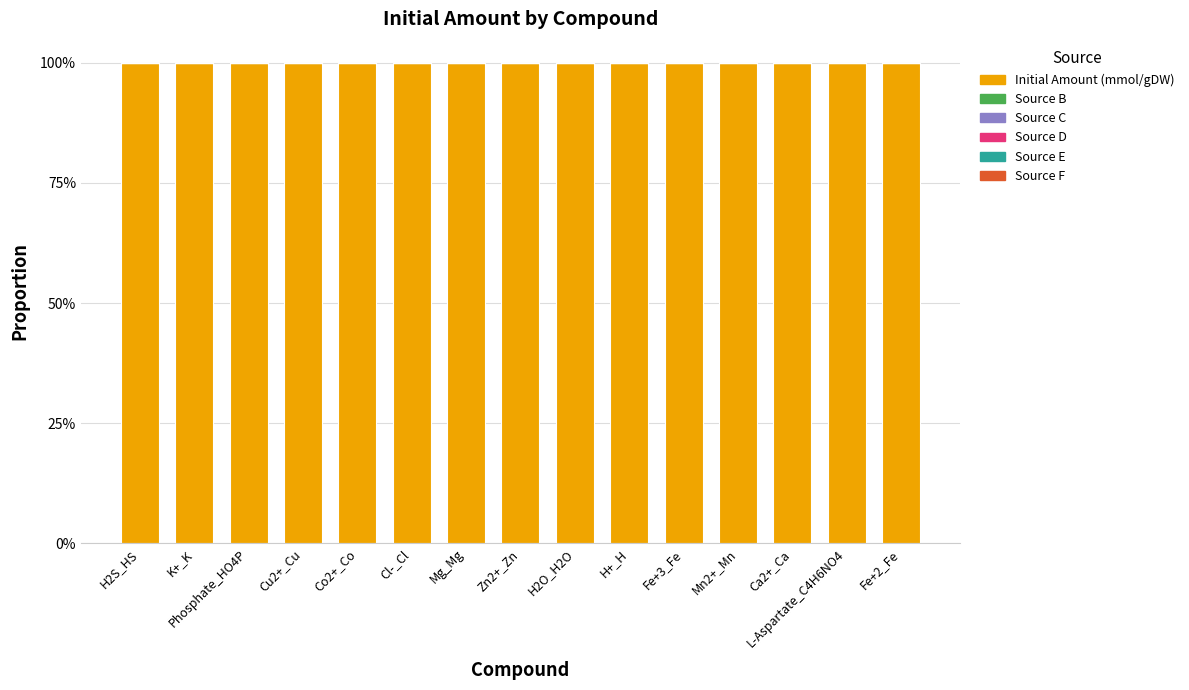

What is the maximum value shown in the chart?

1